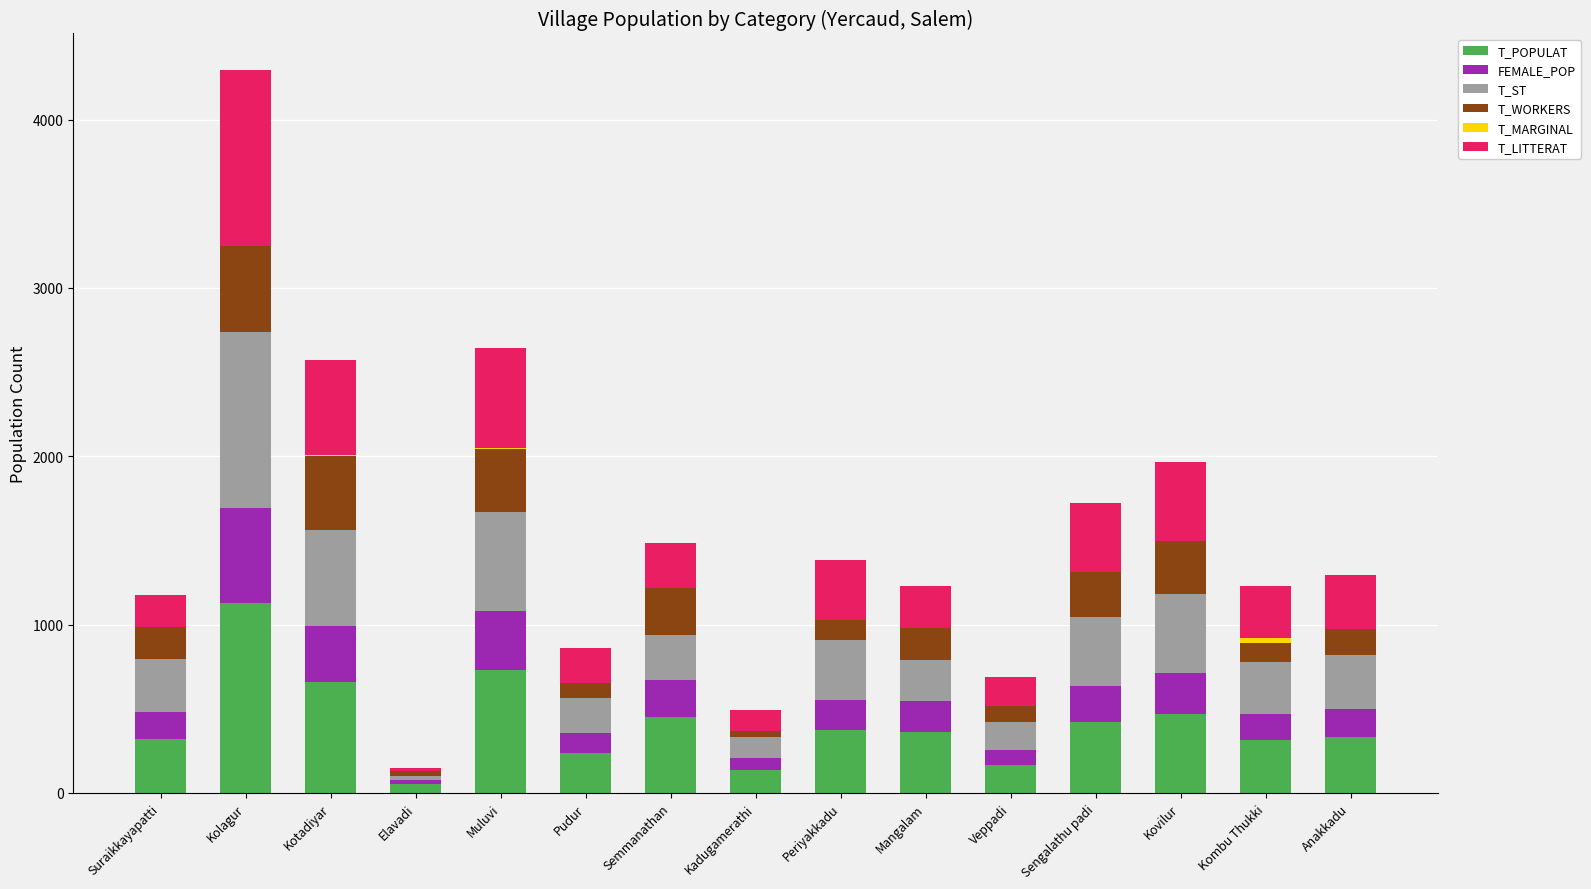

At which category is the sum across all series the highest?

Kolagur